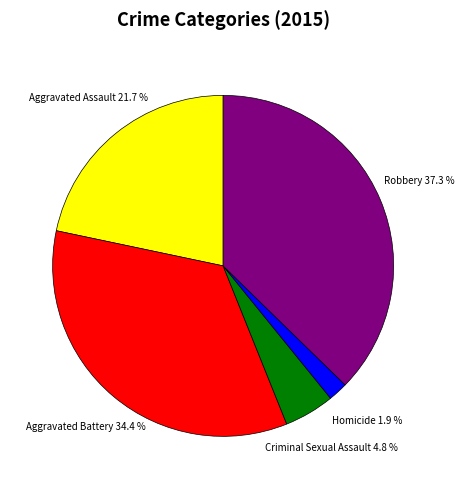

Count the number of slices in the pie.

5